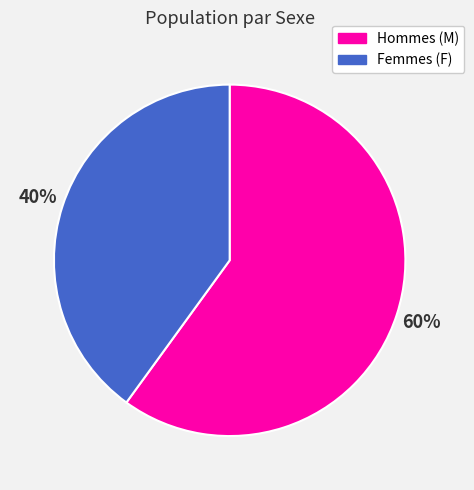

To the nearest percent, what is the average slice percentage?

50%